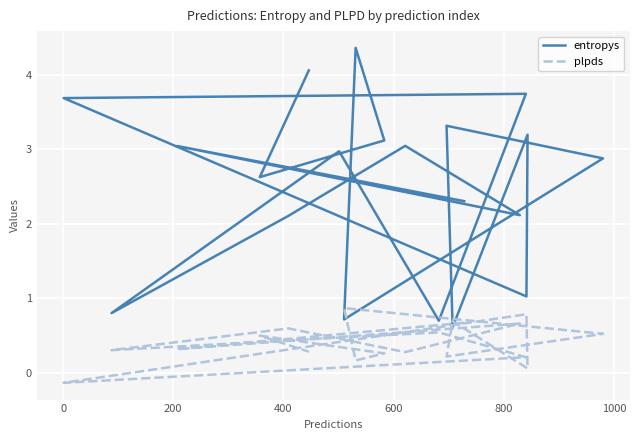

What is the sum of all entropys values?

50.4